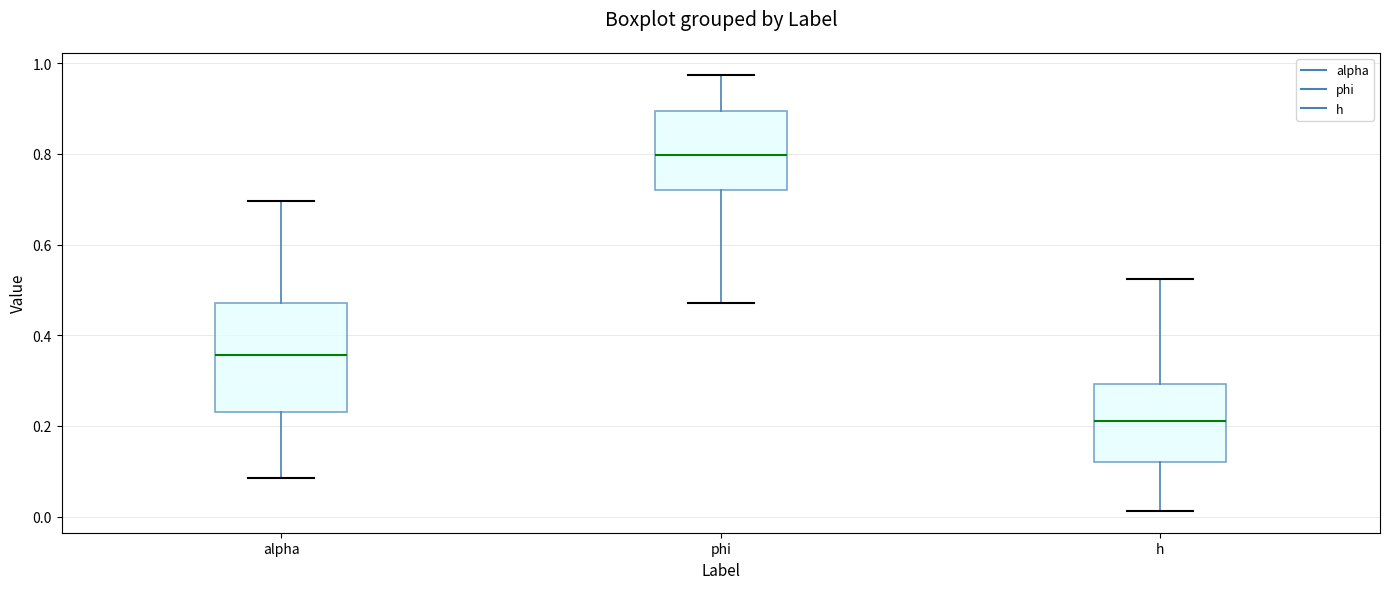

Reading left to right, transcribe this box plot: for each box, give where its median line is, the range the box spans, and where its two whiskers end, as read against the y-axis. The values are not printed on the chart, so give them approximately, as read against the axis.

alpha: median 0.36, box 0.24 to 0.48, whiskers 0.08 to 0.70
phi: median 0.80, box 0.72 to 0.90, whiskers 0.48 to 0.98
h: median 0.22, box 0.12 to 0.30, whiskers 0.02 to 0.52